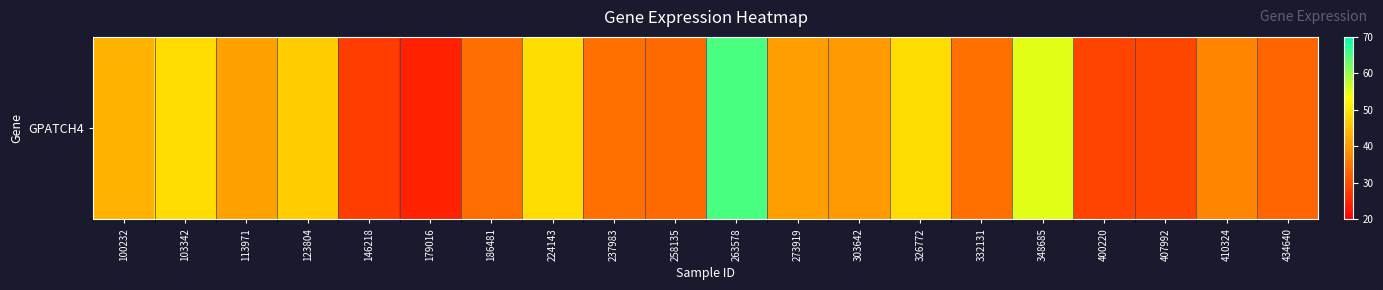

The chart shows a value of 12.9 at 224143. True or false?

False